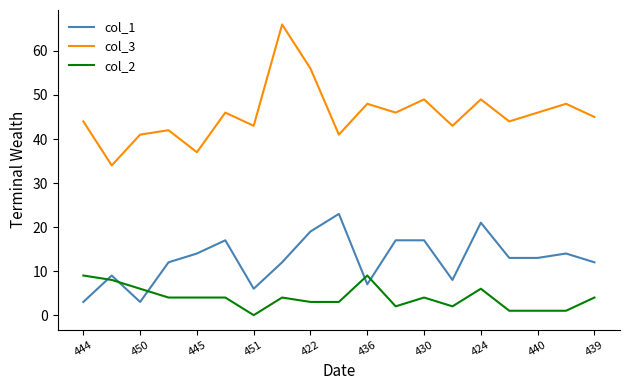

Which series has the largest total across all categories?

col_3